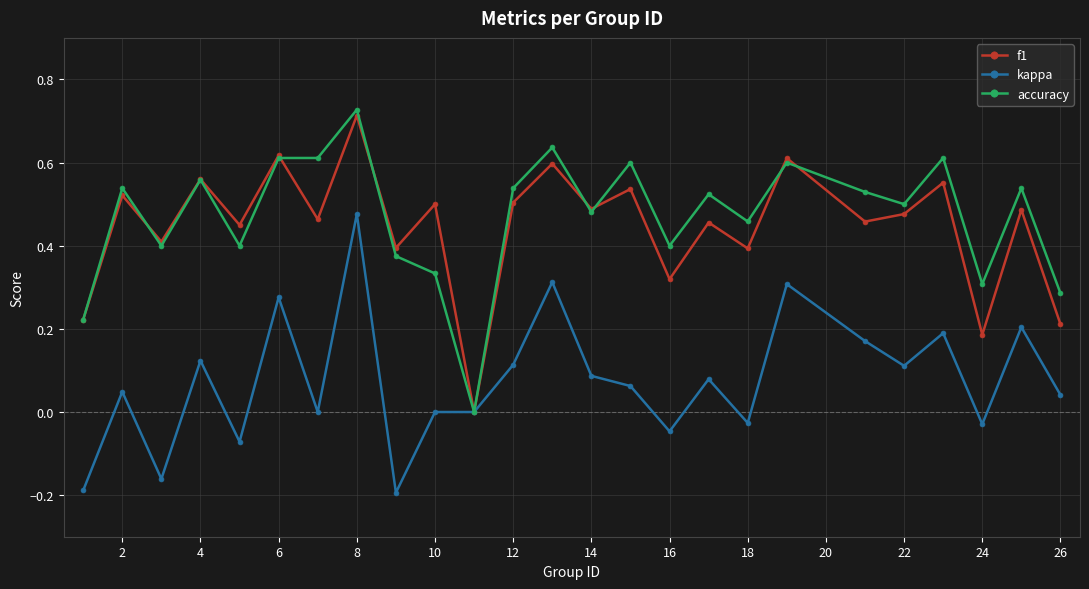

How many positive values does the f1 series have?

24